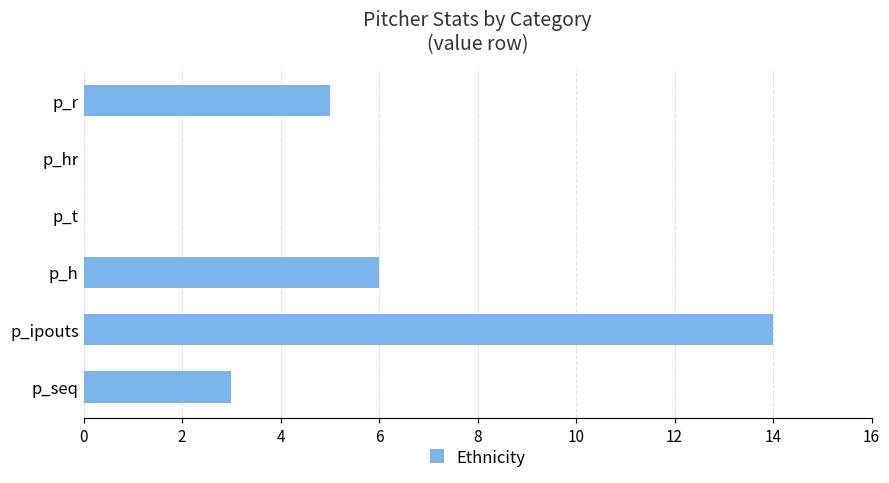

True or false: the data shows 6 at p_t.

False